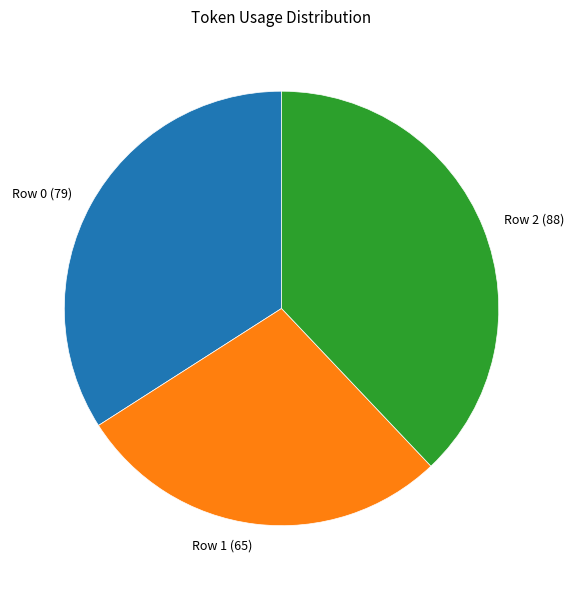

What is the ratio of the value at Row 1 (65) to the value at Row 2 (88)?

0.7